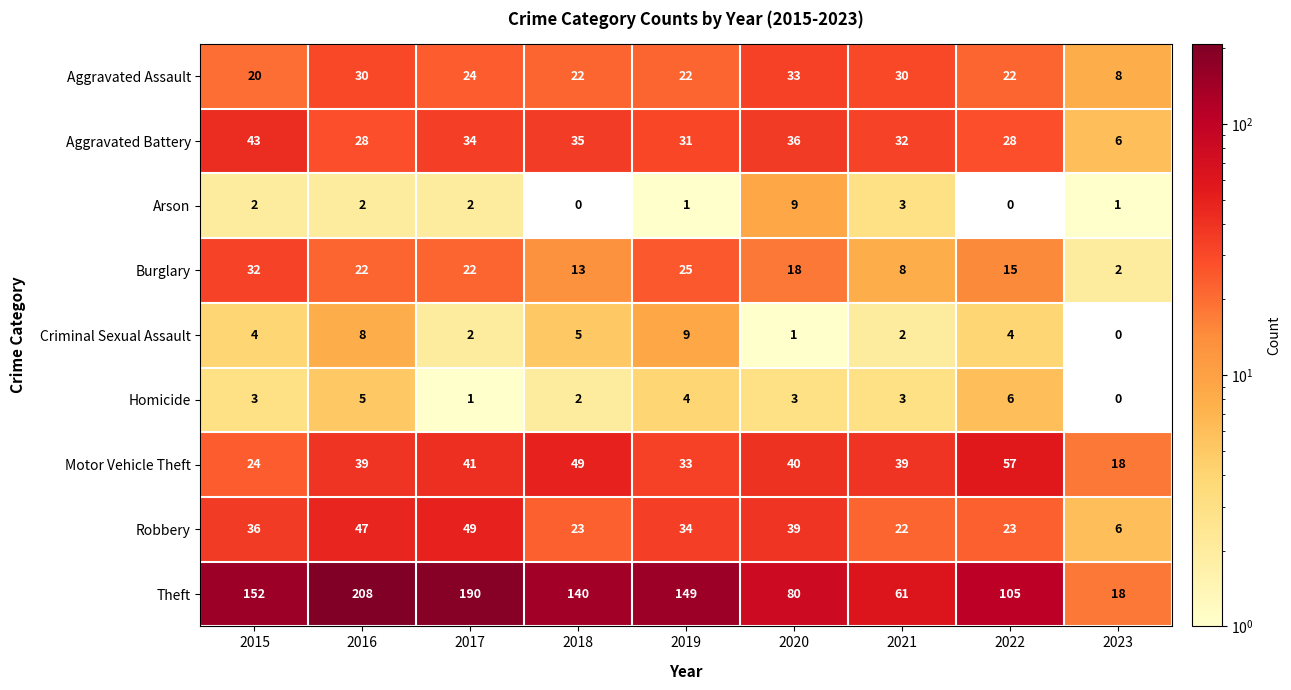

The Homicide series shows 3 at 2020. True or false?

True